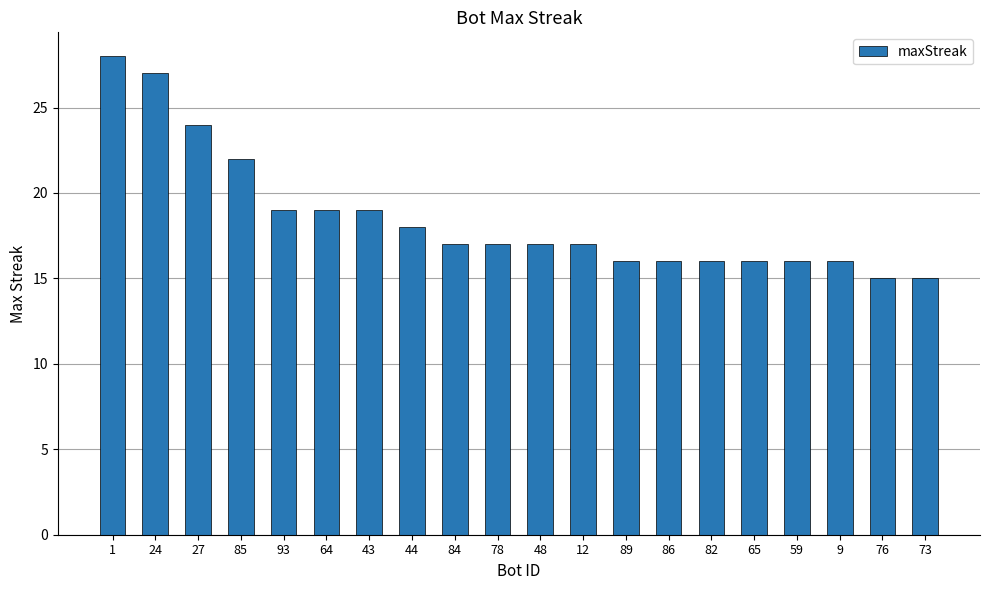

True or false: the data shows 16 at 9.

True